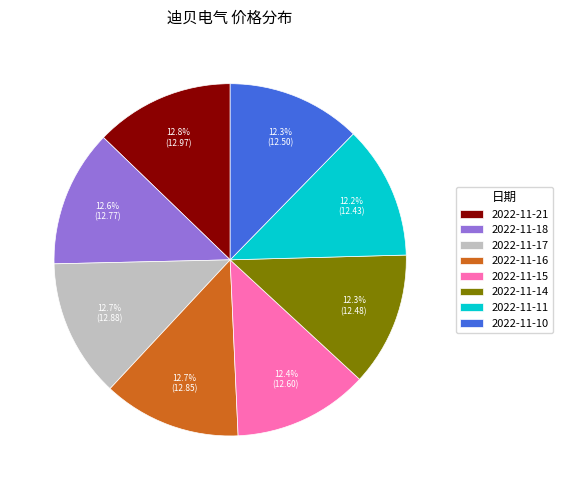

What percentage is the 2022-11-16 slice, to the nearest percent?

13%